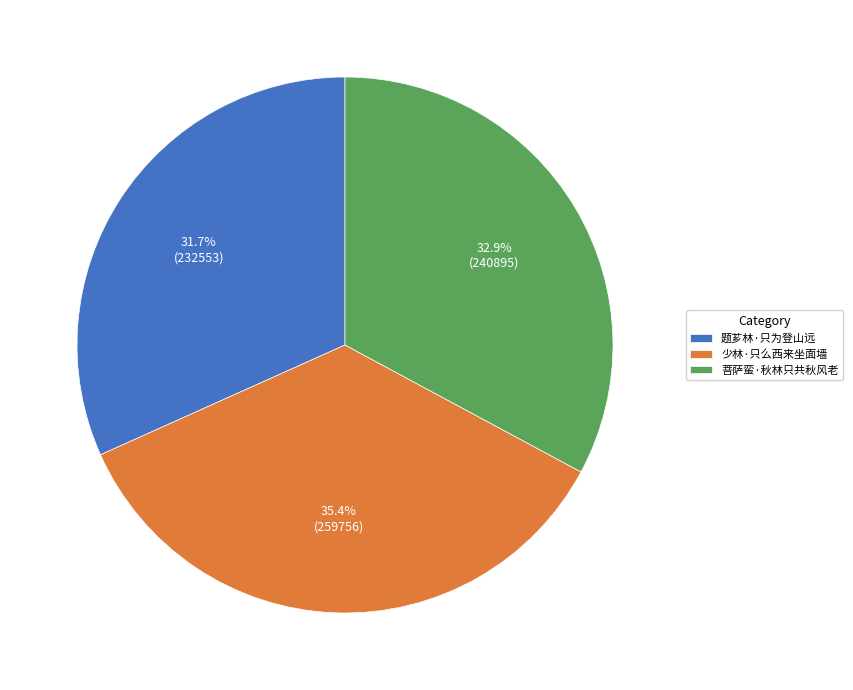

Is 题芗林·只为登山远 the majority of the pie?

No